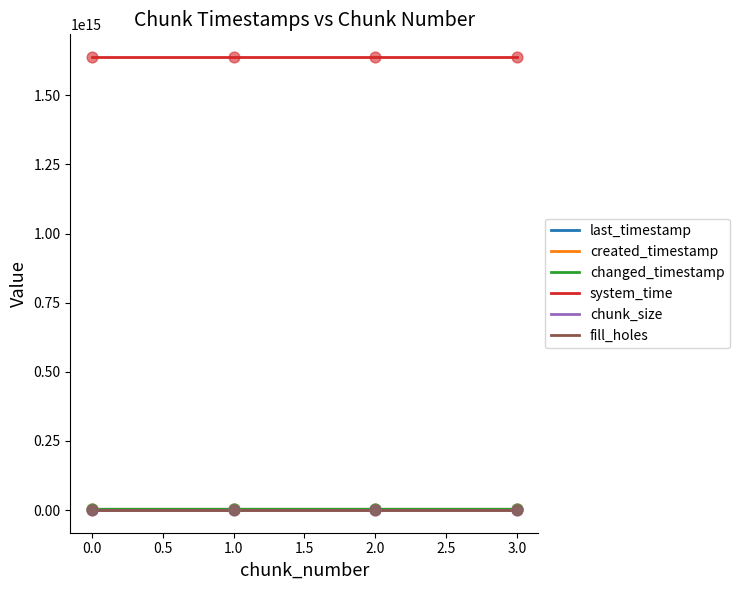

At which category is the sum across all series the highest?

3.0